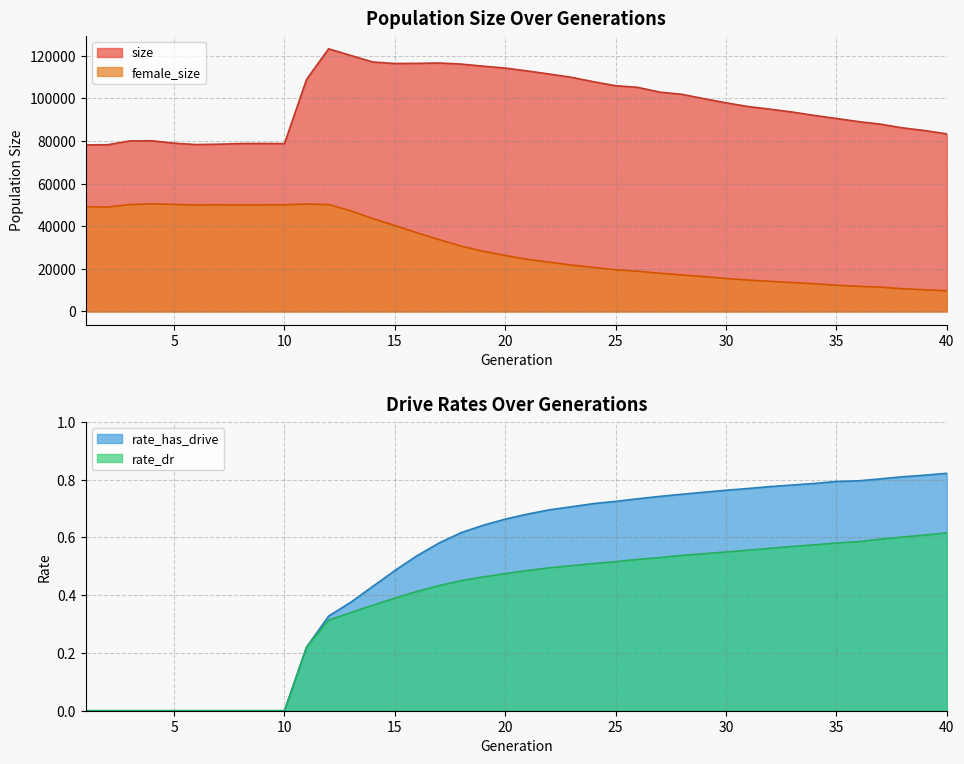

What is the total value across all series at 7?

128539.0